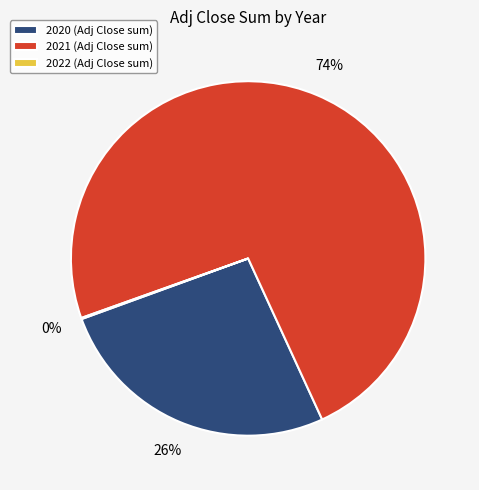

To the nearest percent, what is the average slice percentage?

33%